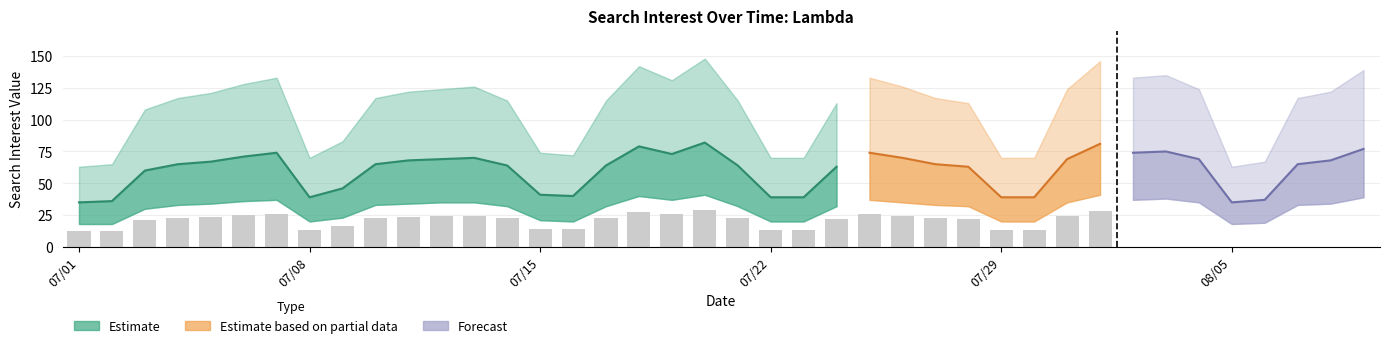

Count the number of categories in the chart.

40